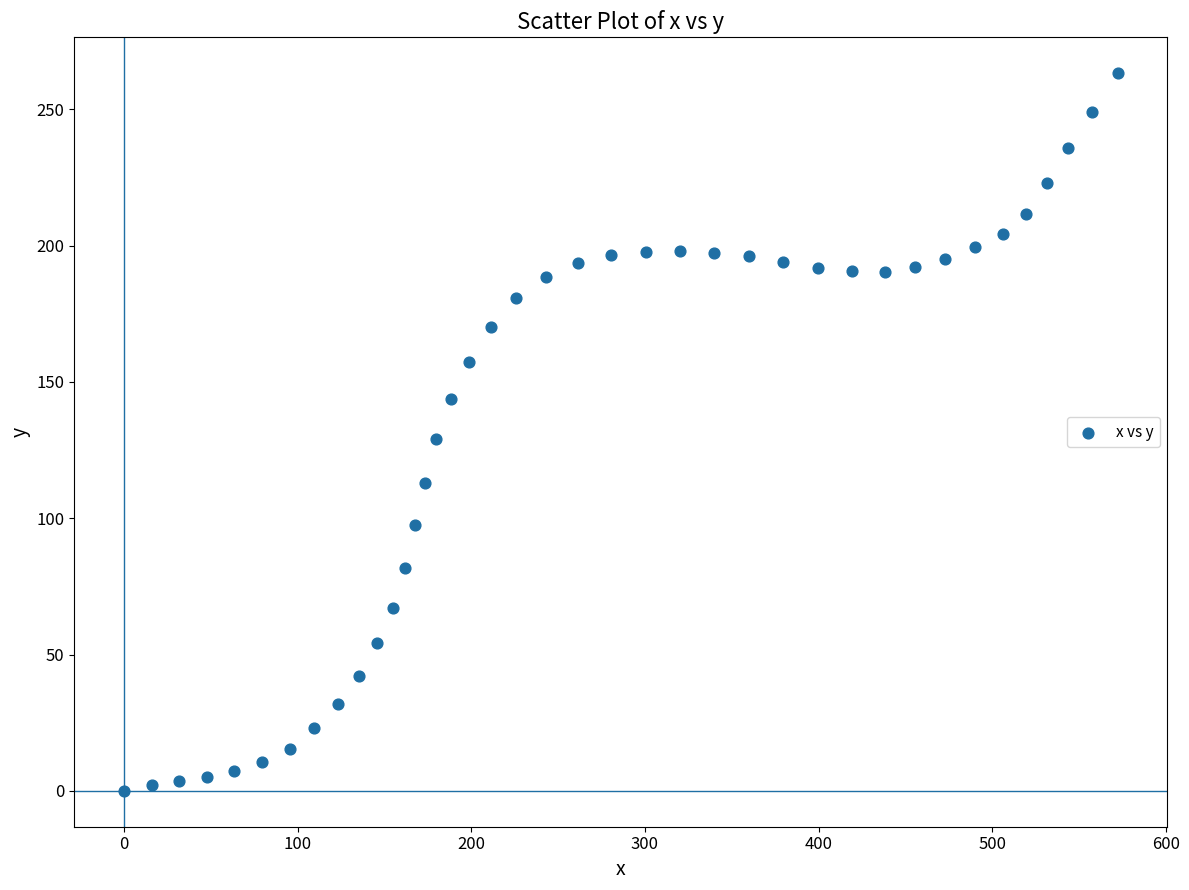

What is the range of Y values (max minus min)?

263.2